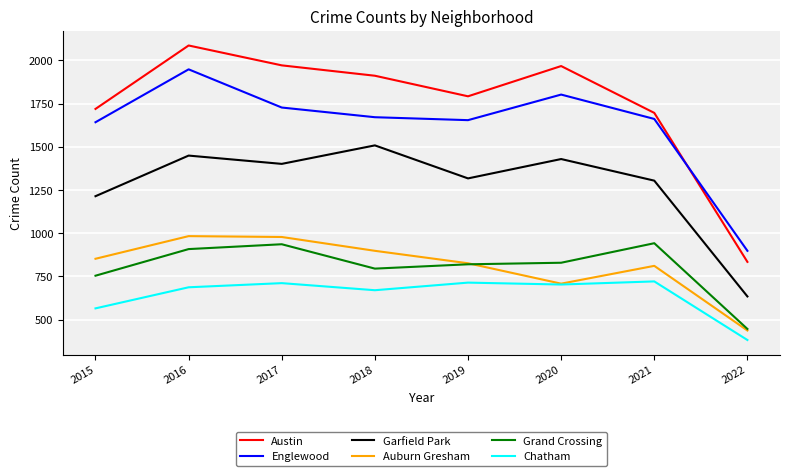

In Grand Crossing, how many points are higher than both neighbors (excluding endpoints)?

2